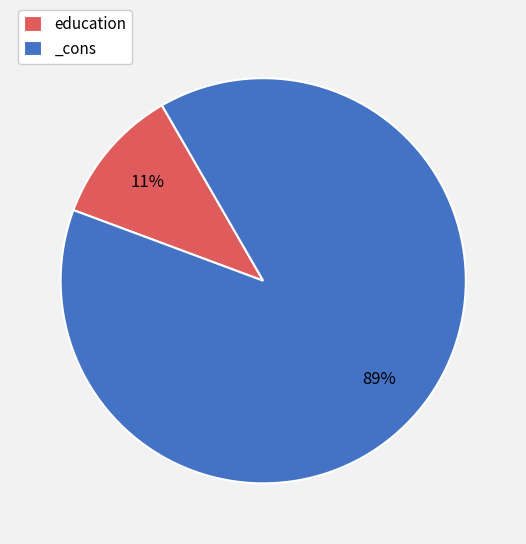

Between _cons and education, which is larger?

_cons